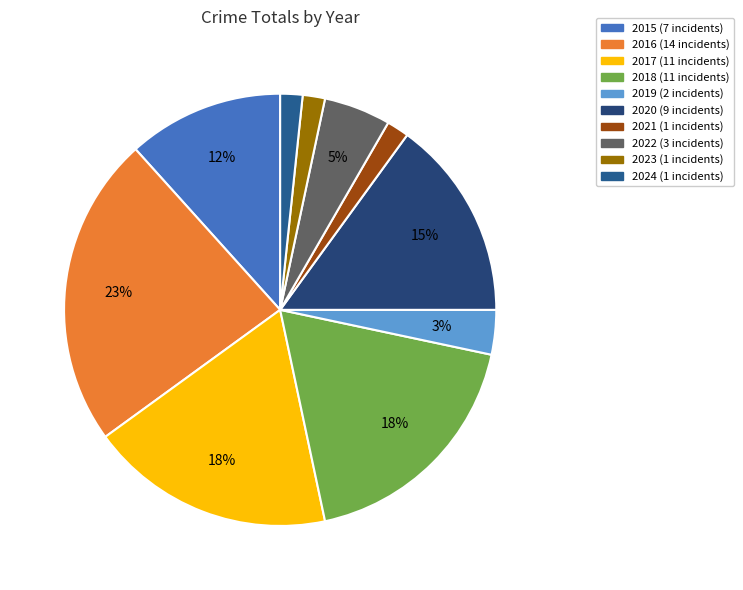

Is it true that 2022 is 5% of the pie?

True